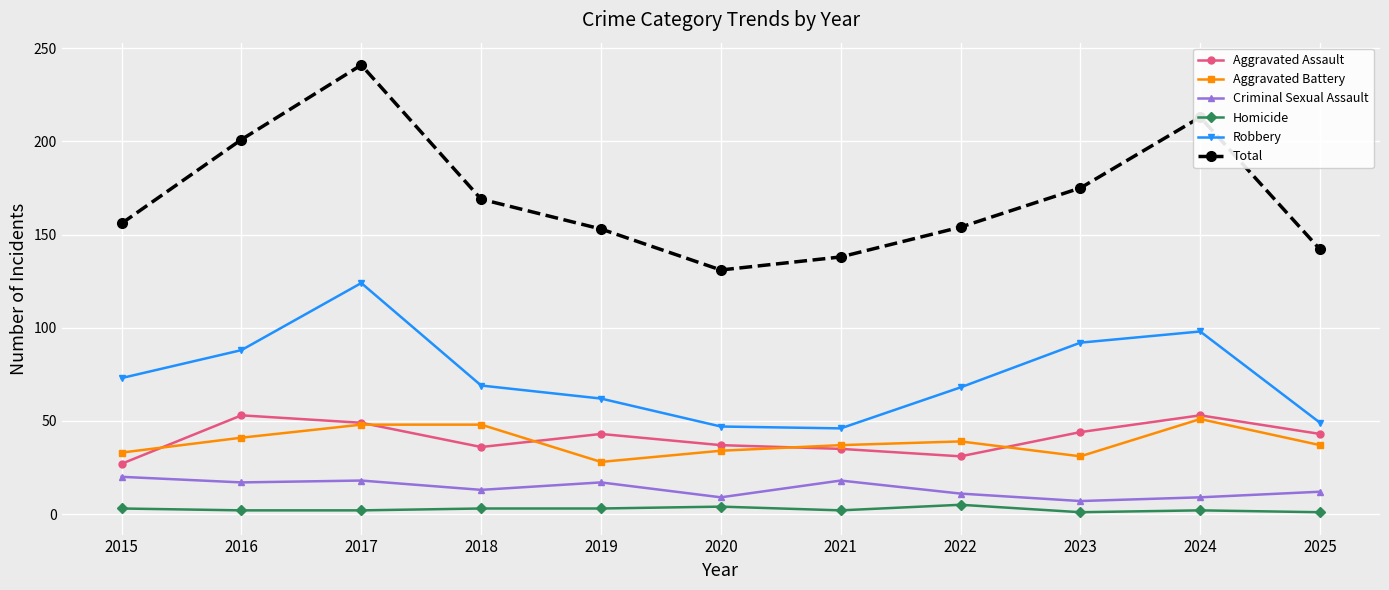

The value of Aggravated Assault at 2015 is 17. True or false?

False